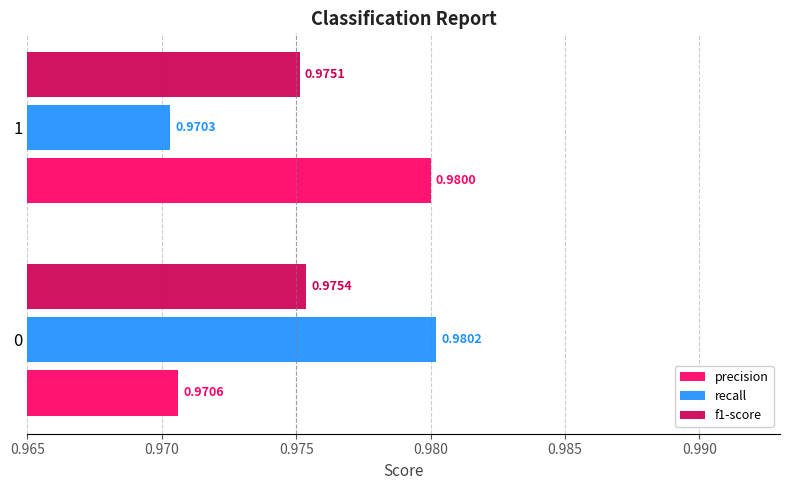

Rank the categories by precision value from lowest to highest.

0, 1